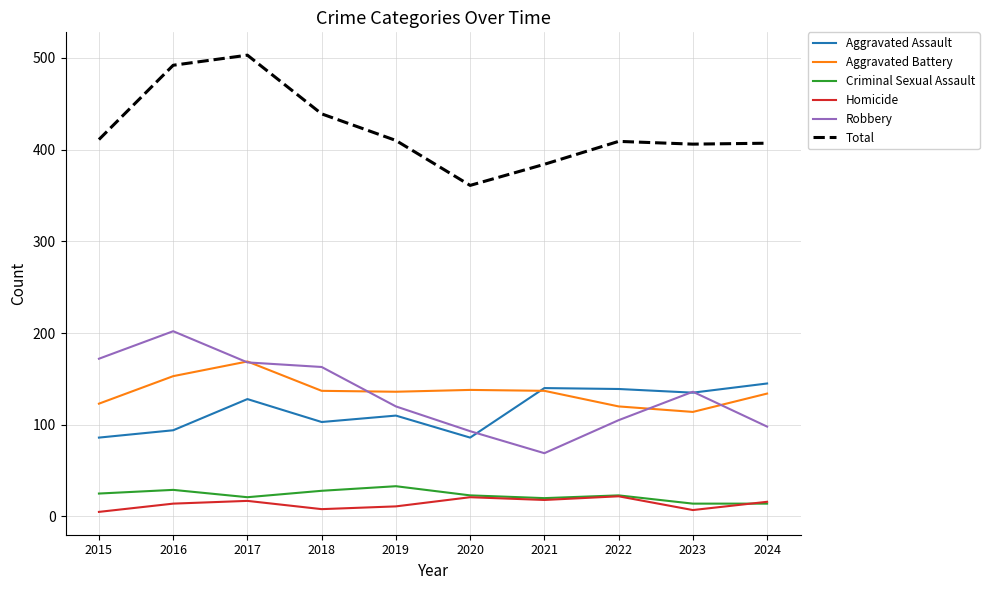

What is the greatest value displayed?

503